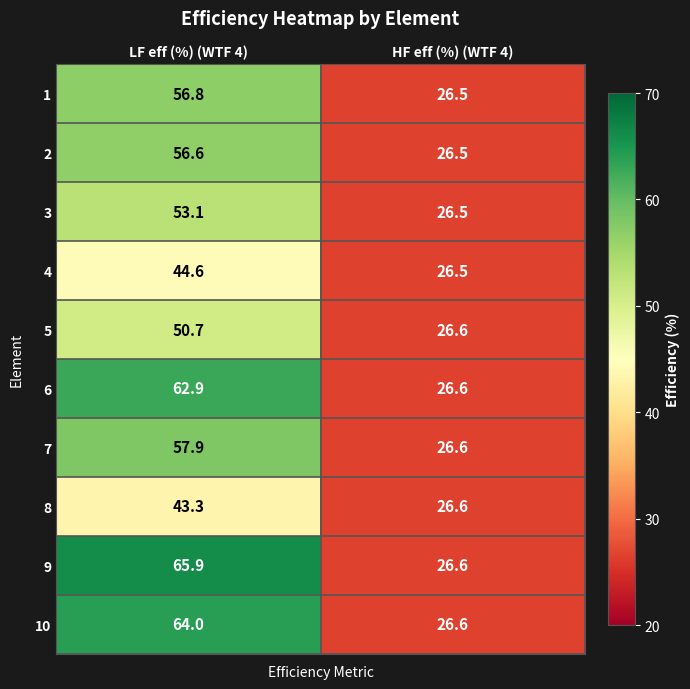

Is the value of 10 at LF eff (%) (WTF 4) greater than the value of 9 at LF eff (%) (WTF 4)?

No